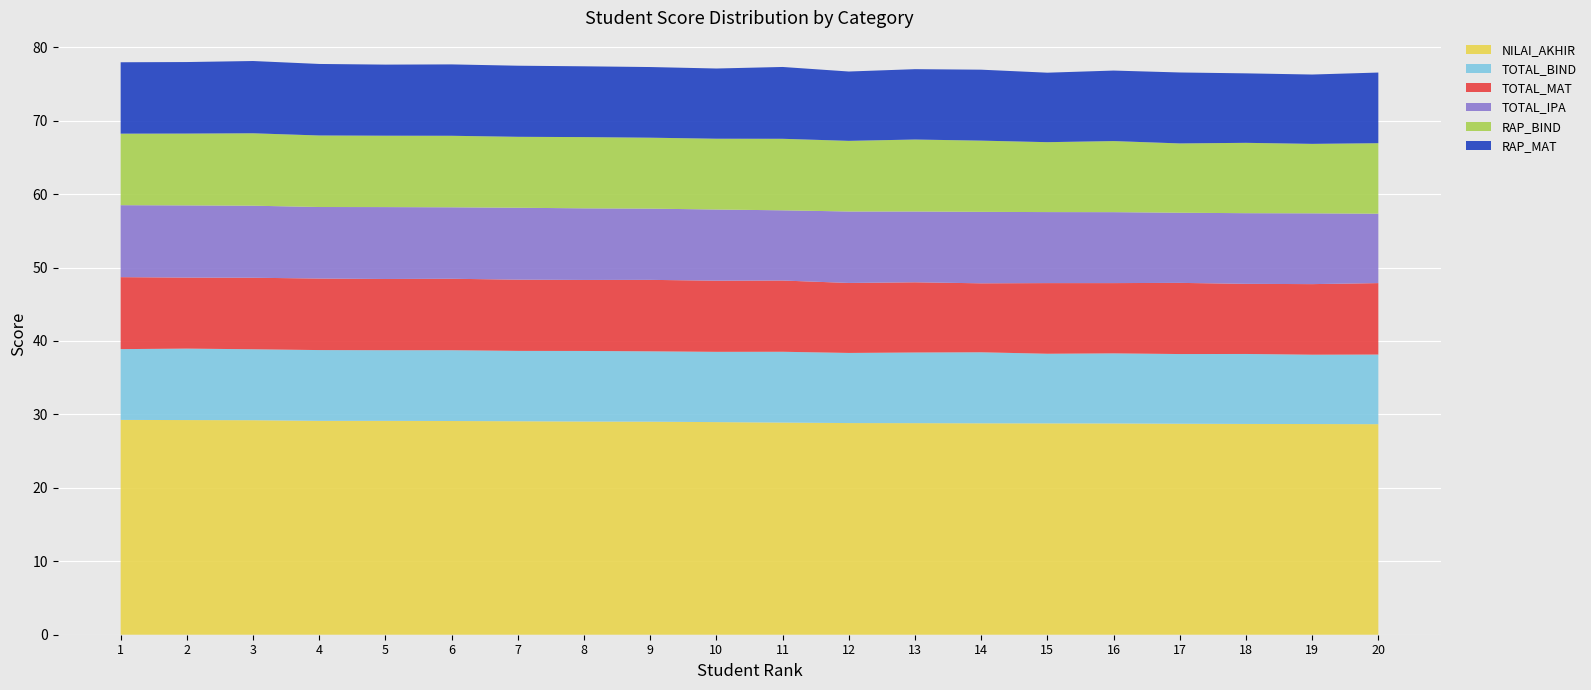

Reading left to right, list all the values displayed in this chart.

NILAI_AKHIR: 1=29.2	2=29.2	3=29.2	4=29.1	5=29.1	6=29.1	7=29.1	8=29.0	9=29.0	10=28.9	11=28.9	12=28.8	13=28.8	14=28.8	15=28.8	16=28.8	17=28.7	18=28.7	19=28.7	20=28.7
TOTAL_BIND: 1=9.6	2=9.7	3=9.7	4=9.6	5=9.6	6=9.6	7=9.6	8=9.6	9=9.6	10=9.6	11=9.6	12=9.6	13=9.6	14=9.7	15=9.5	16=9.5	17=9.5	18=9.5	19=9.4	20=9.5
TOTAL_MAT: 1=9.8	2=9.7	3=9.7	4=9.7	5=9.7	6=9.7	7=9.7	8=9.7	9=9.7	10=9.7	11=9.7	12=9.5	13=9.6	14=9.4	15=9.6	16=9.6	17=9.7	18=9.6	19=9.6	20=9.7
TOTAL_IPA: 1=9.8	2=9.8	3=9.8	4=9.7	5=9.8	6=9.7	7=9.8	8=9.8	9=9.7	10=9.7	11=9.6	12=9.7	13=9.6	14=9.7	15=9.7	16=9.7	17=9.6	18=9.6	19=9.6	20=9.4
RAP_BIND: 1=9.7	2=9.8	3=9.9	4=9.7	5=9.7	6=9.7	7=9.7	8=9.7	9=9.7	10=9.6	11=9.7	12=9.6	13=9.8	14=9.7	15=9.5	16=9.7	17=9.4	18=9.6	19=9.5	20=9.6
RAP_MAT: 1=9.7	2=9.7	3=9.8	4=9.7	5=9.7	6=9.7	7=9.7	8=9.6	9=9.6	10=9.6	11=9.8	12=9.4	13=9.6	14=9.7	15=9.5	16=9.6	17=9.7	18=9.5	19=9.4	20=9.6